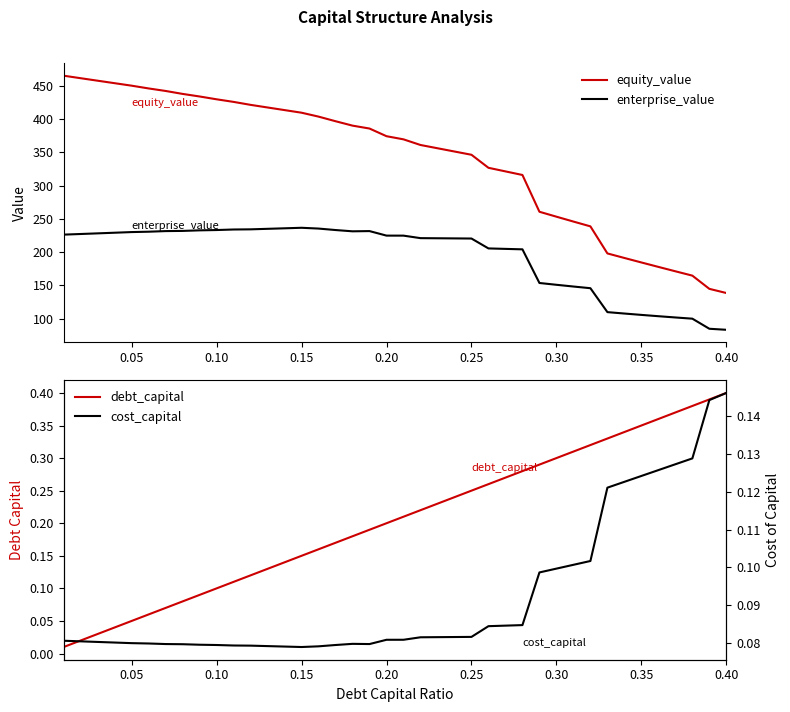

The value of enterprise_value at 0.40 is 83.4. True or false?

True